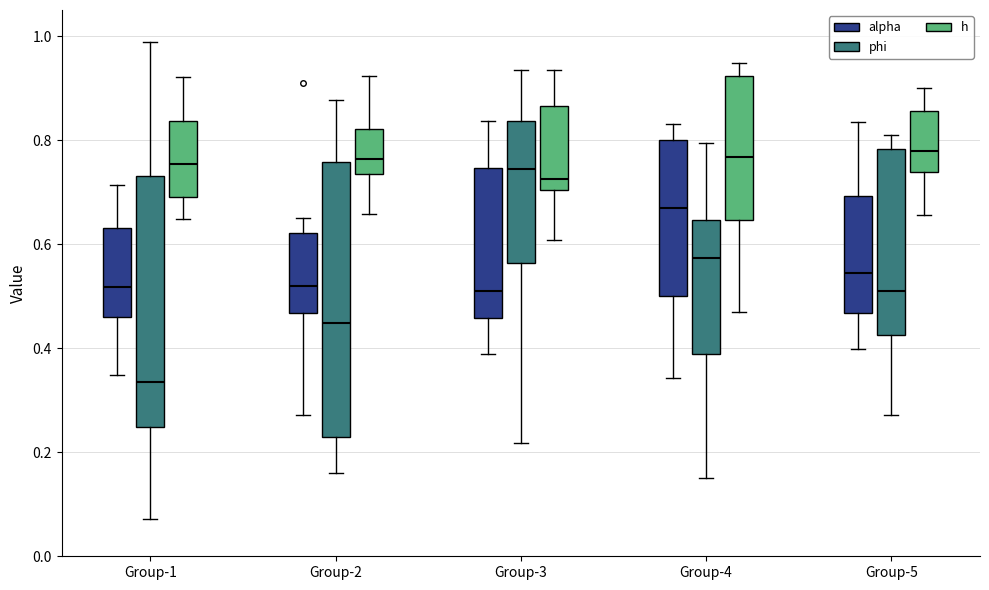

Reading left to right, read every box against the y-axis: the position of its median line, the range the box covers, and the ends of its whiskers. The values are not printed on the chart, so give them approximately, as read against the axis.

Group-1 (alpha): median 0.52, box 0.46 to 0.64, whiskers 0.34 to 0.72
Group-1 (phi): median 0.34, box 0.24 to 0.74, whiskers 0.08 to 0.98
Group-1 (h): median 0.76, box 0.70 to 0.84, whiskers 0.64 to 0.92
Group-2 (alpha): median 0.52, box 0.46 to 0.62, whiskers 0.28 to 0.66
Group-2 (phi): median 0.44, box 0.22 to 0.76, whiskers 0.16 to 0.88
Group-2 (h): median 0.76, box 0.74 to 0.82, whiskers 0.66 to 0.92
Group-3 (alpha): median 0.50, box 0.46 to 0.74, whiskers 0.38 to 0.84
Group-3 (phi): median 0.74, box 0.56 to 0.84, whiskers 0.22 to 0.94
Group-3 (h): median 0.72, box 0.70 to 0.86, whiskers 0.60 to 0.94
Group-4 (alpha): median 0.66, box 0.50 to 0.80, whiskers 0.34 to 0.84
Group-4 (phi): median 0.58, box 0.38 to 0.64, whiskers 0.16 to 0.80
Group-4 (h): median 0.76, box 0.64 to 0.92, whiskers 0.46 to 0.94
Group-5 (alpha): median 0.54, box 0.46 to 0.70, whiskers 0.40 to 0.84
Group-5 (phi): median 0.50, box 0.42 to 0.78, whiskers 0.28 to 0.80
Group-5 (h): median 0.78, box 0.74 to 0.86, whiskers 0.66 to 0.90